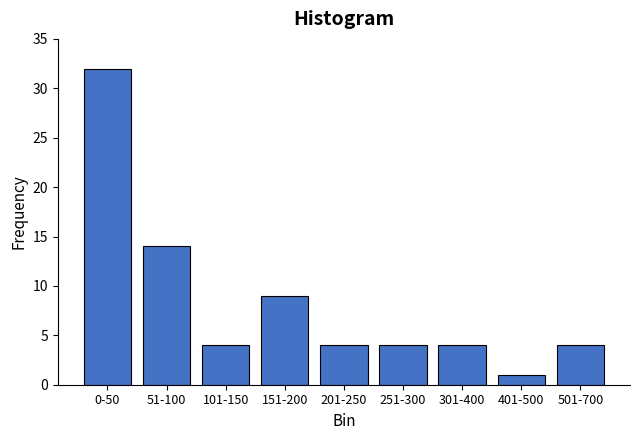

Reading left to right, transcribe all the data shown in this chart.

0-50=32	51-100=14	101-150=4	151-200=9	201-250=4	251-300=4	301-400=4	401-500=1	501-700=4